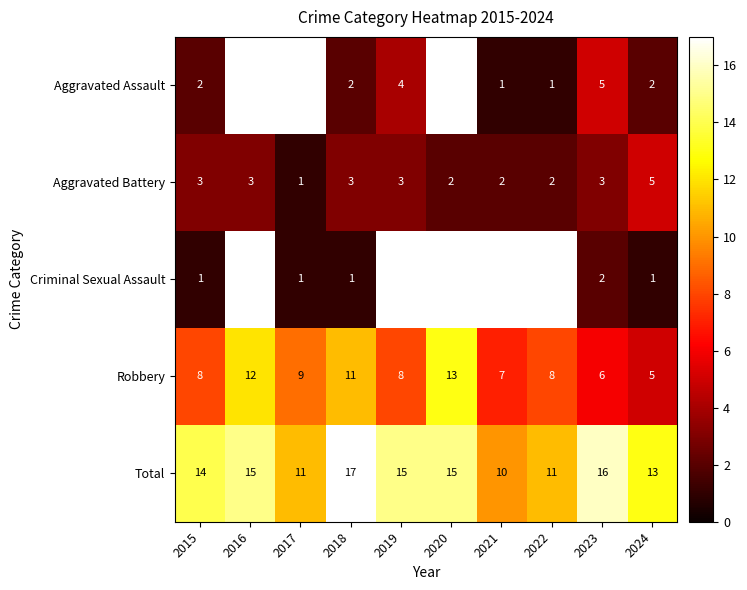

At 2018, list the series in order from smallest to largest.

Criminal Sexual Assault, Aggravated Assault, Aggravated Battery, Robbery, Total